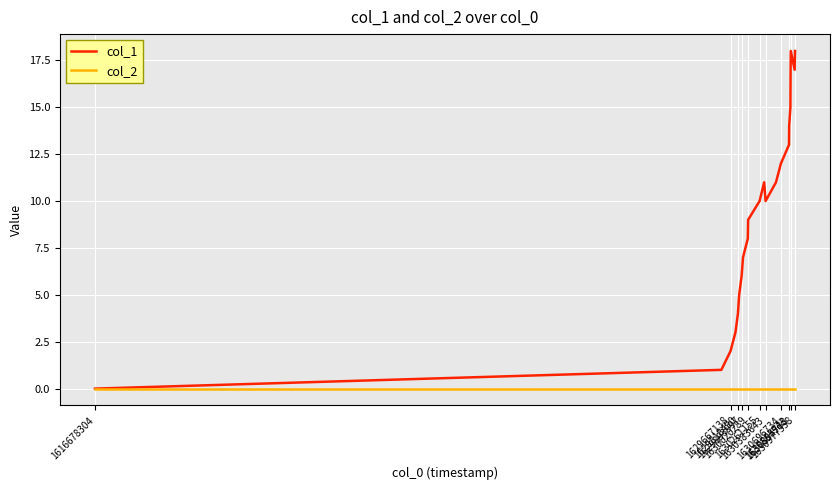

Rank the series by their maximum value, from lowest to highest.

col_2, col_1